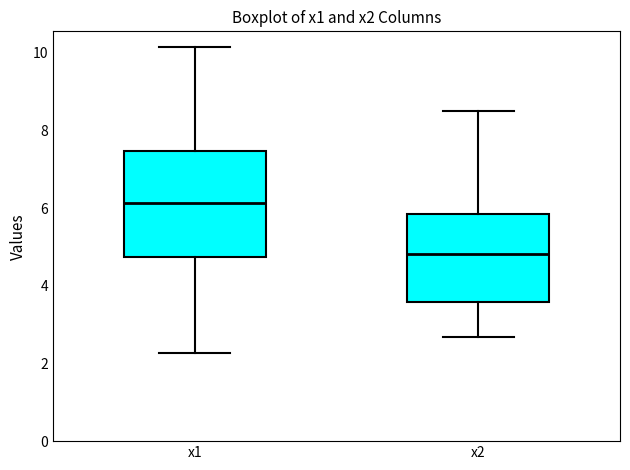

Reading left to right, read every box against the y-axis: the position of its median line, the range the box covers, and the ends of its whiskers. The values are not printed on the chart, so give them approximately, as read against the axis.

x1: median 6.2, box 4.8 to 7.4, whiskers 2.2 to 10.2
x2: median 4.8, box 3.6 to 5.8, whiskers 2.6 to 8.4